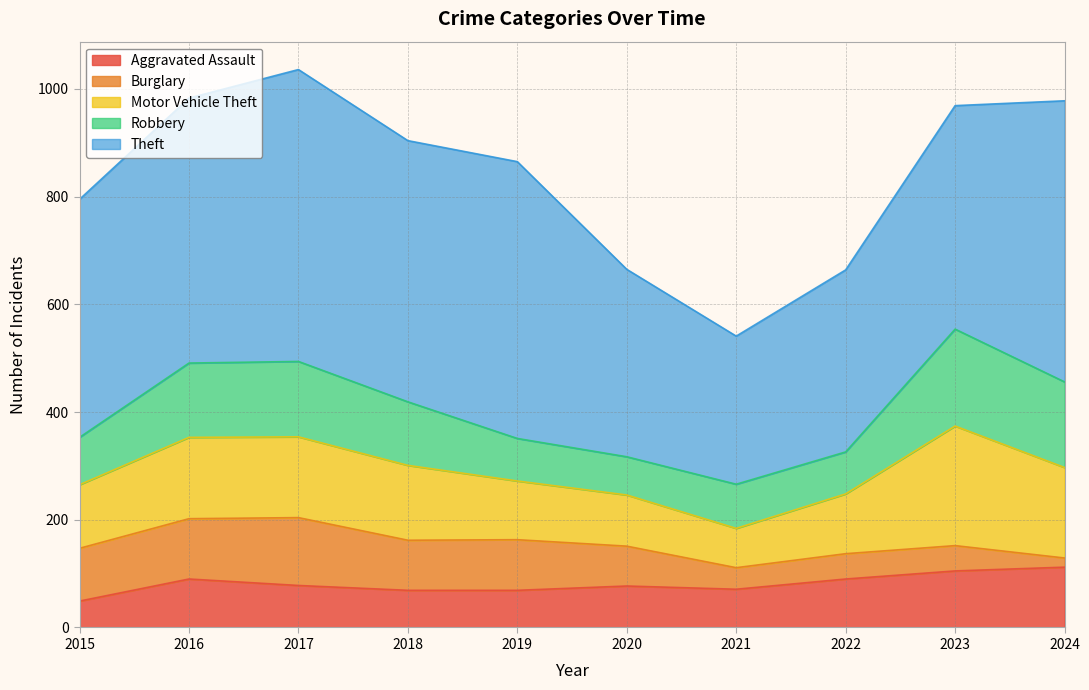

Where is the first local minimum for Burglary?

2018